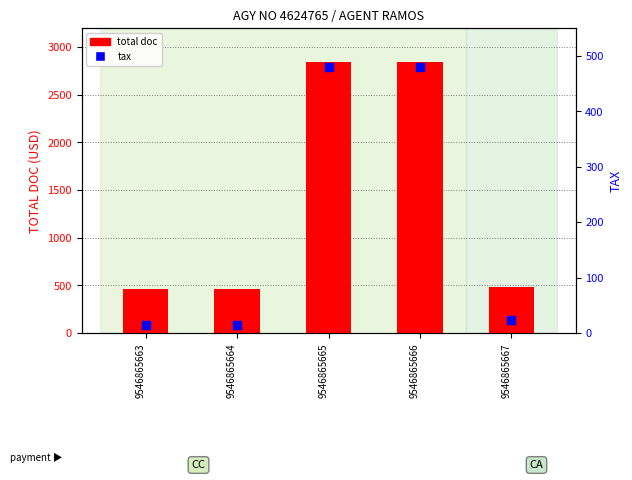

Which series reaches the maximum Y coordinate?

total doc